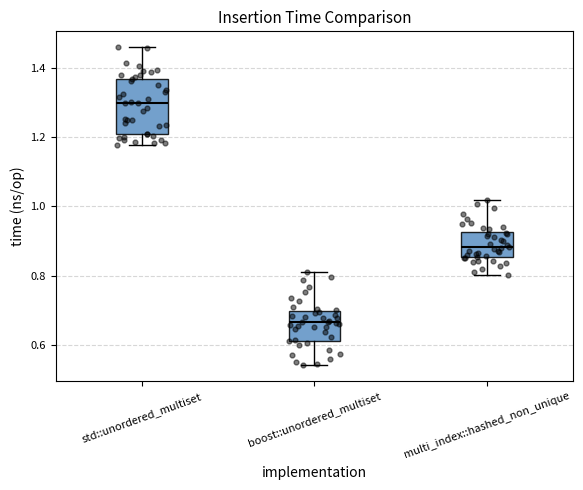

Which box's median line is the lowest?

boost::unordered_multiset